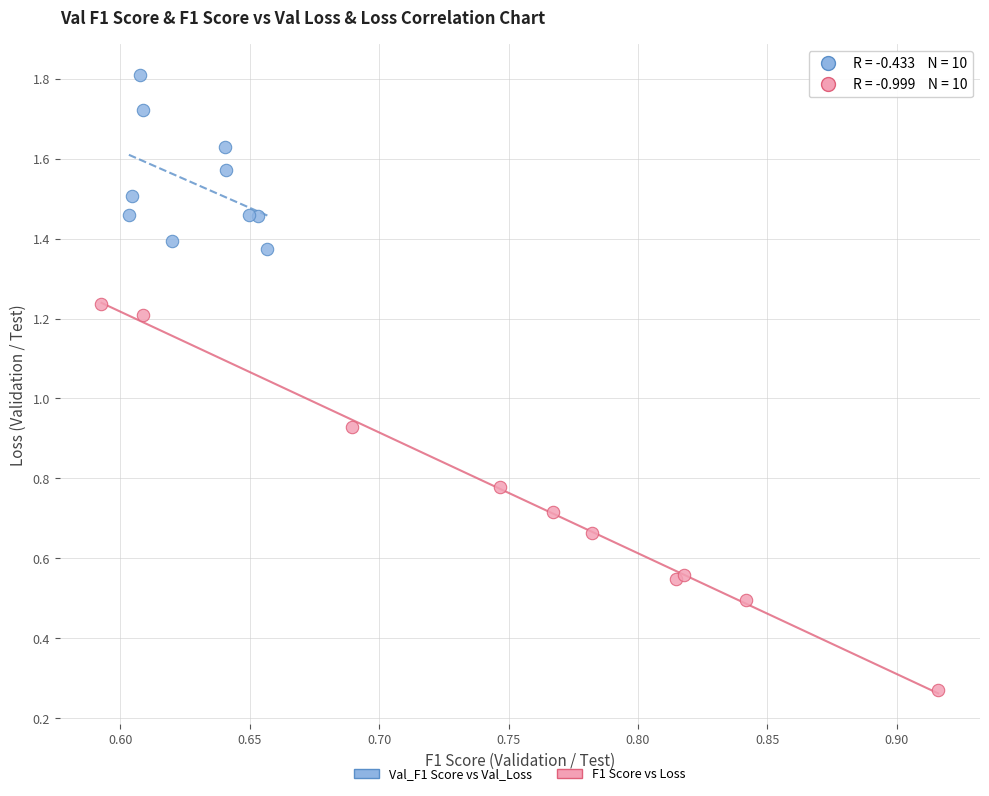

Which series has the widest spread of Y values?

F1 Score vs Loss